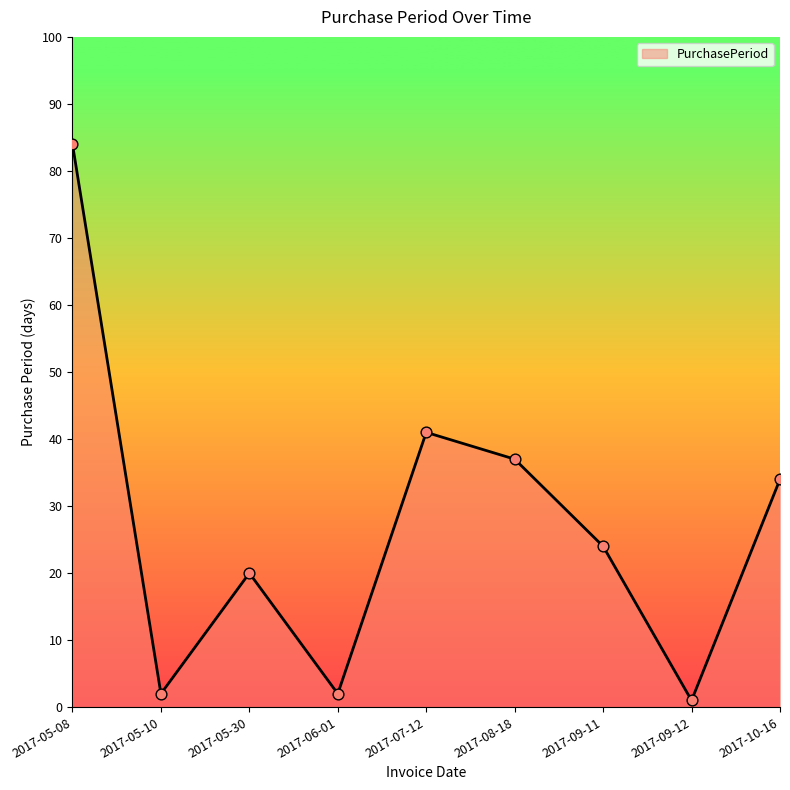

What is the change in value from 2017-05-30 to 2017-09-11?

+4